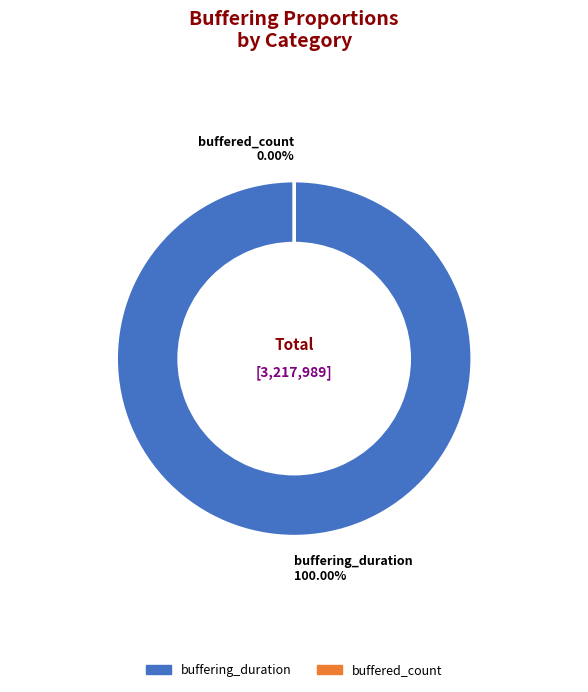

Which category has the smallest portion of the pie?

buffered_count